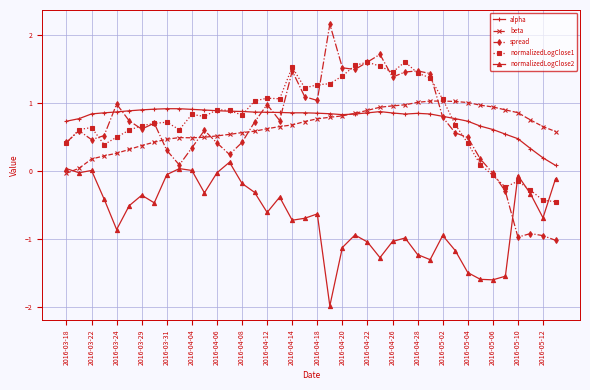

True or false: spread has more than 0 points higher than both neighbors.

True